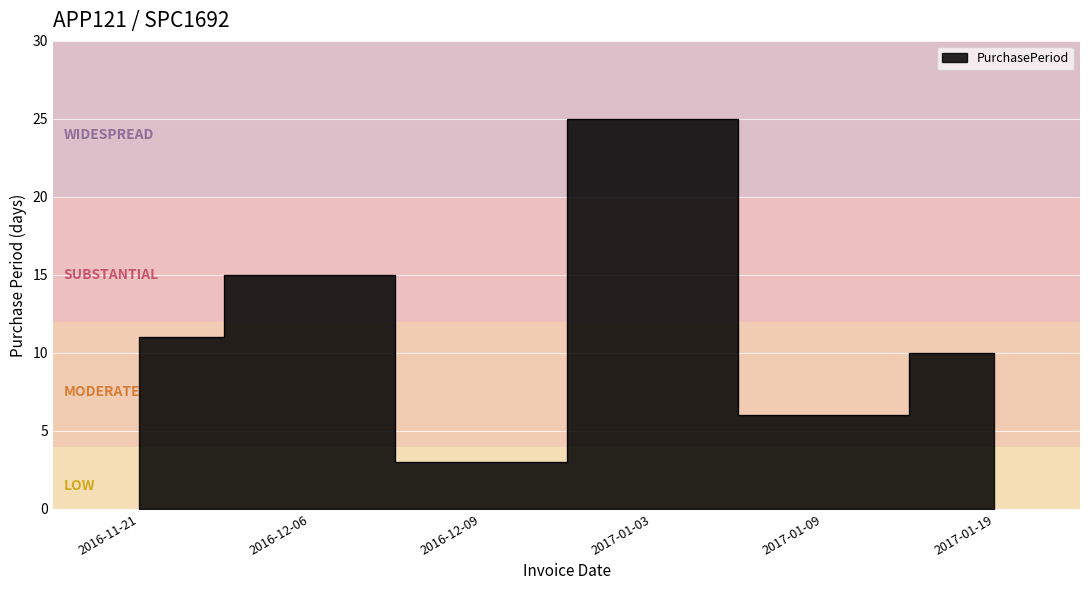

Count the number of categories in the chart.

6